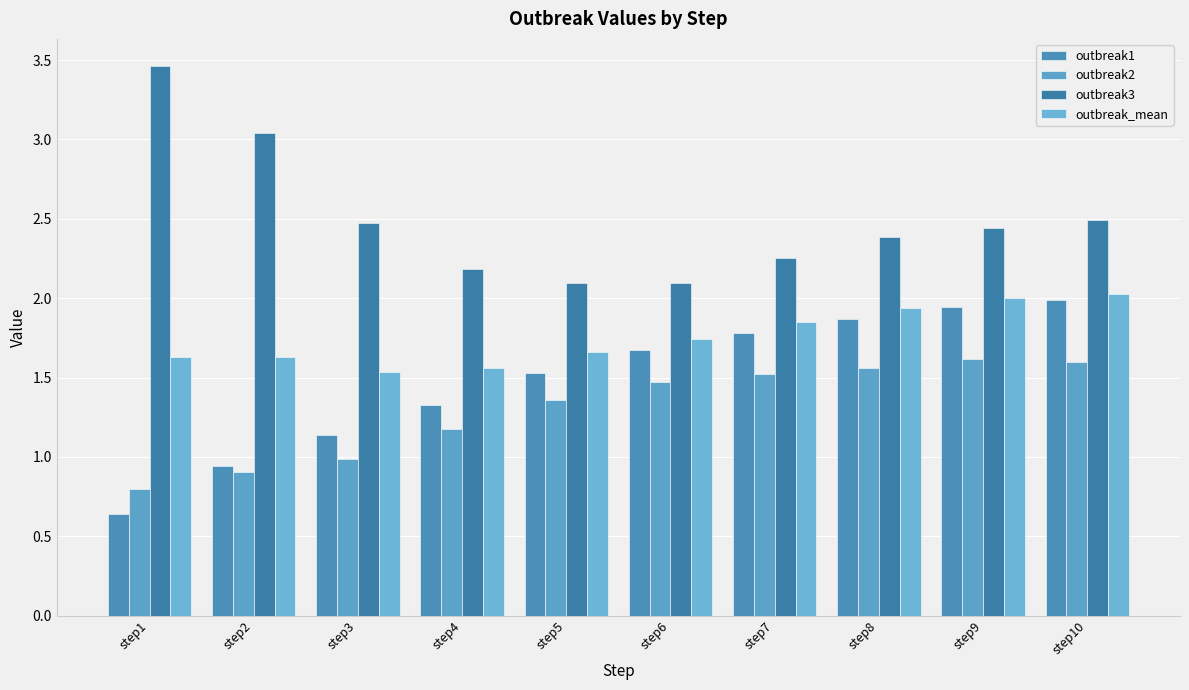

Which series changed the most between step7 and step9?

outbreak3